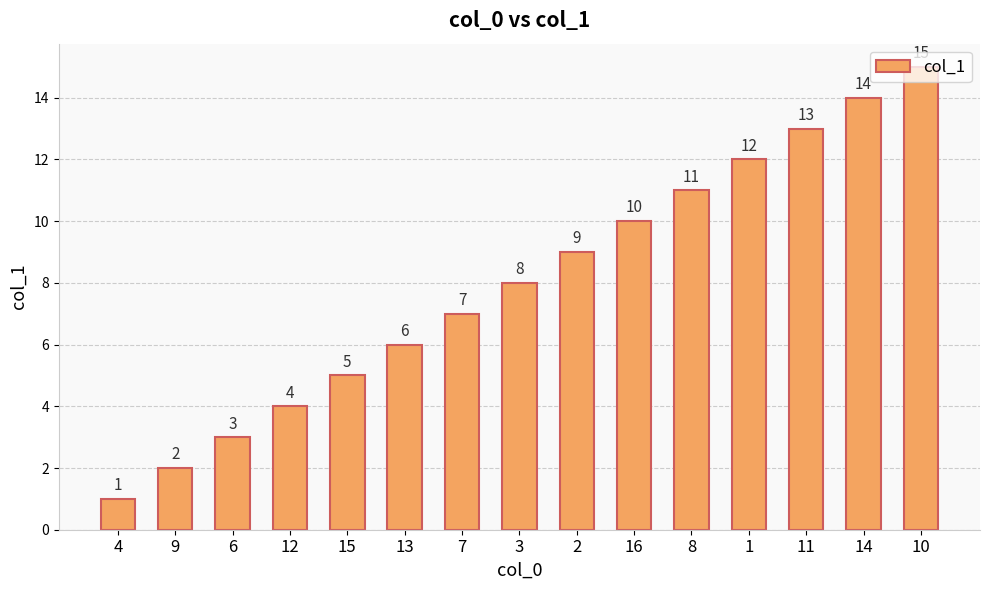

Reading right to left, transcribe all the data shown in this chart.

10=15	14=14	11=13	1=12	8=11	16=10	2=9	3=8	7=7	13=6	15=5	12=4	6=3	9=2	4=1